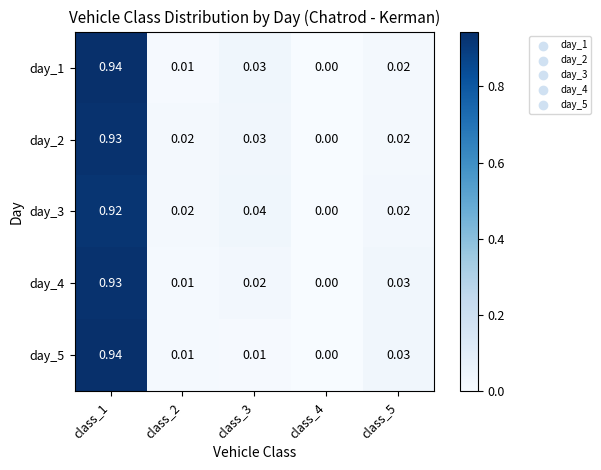

Is the value of day_5 at class_5 greater than the value of day_1 at class_5?

Yes